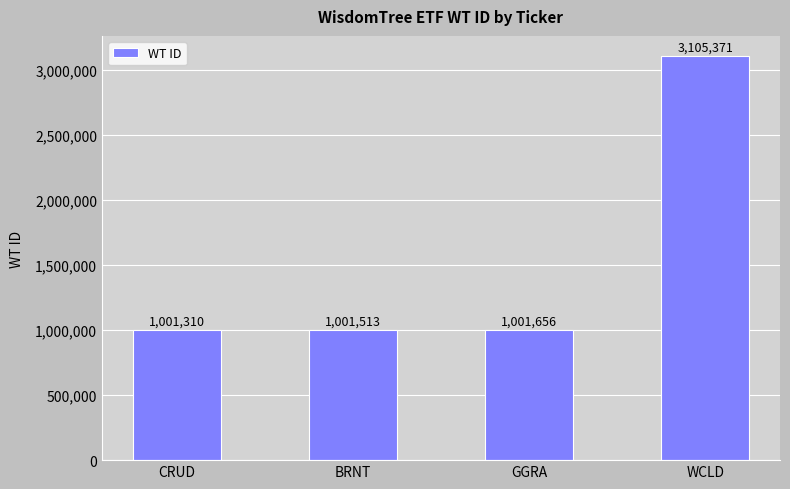

List the labels in order of value, smallest first.

CRUD, BRNT, GGRA, WCLD